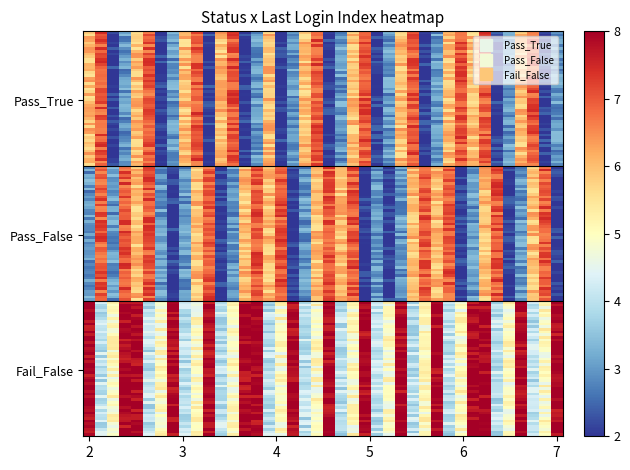

Count the number of data series in this chart.

3